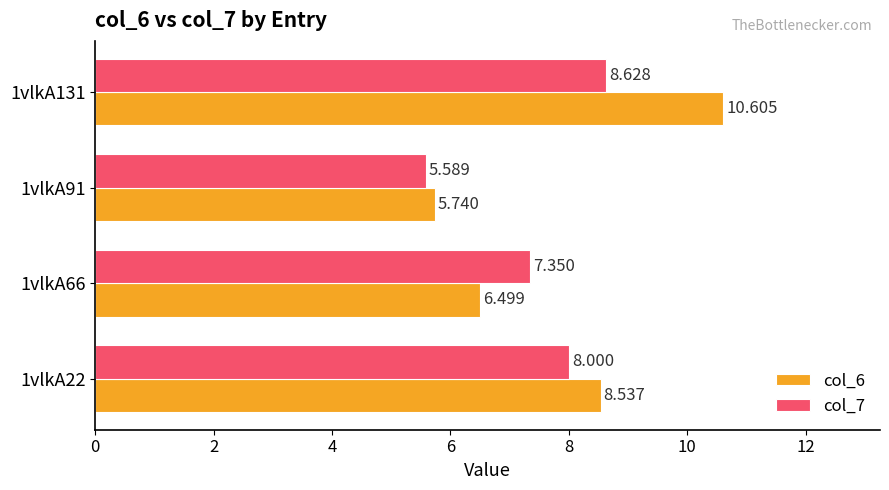

What is the average value of the col_7 series?

7.4